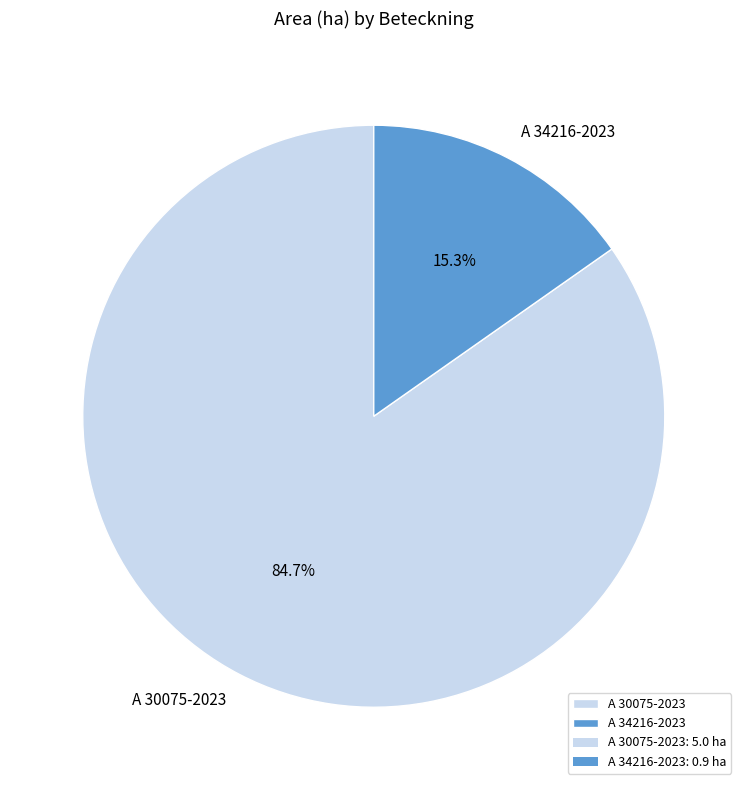

To the nearest percent, what percentage of the pie is A 30075-2023?

85%